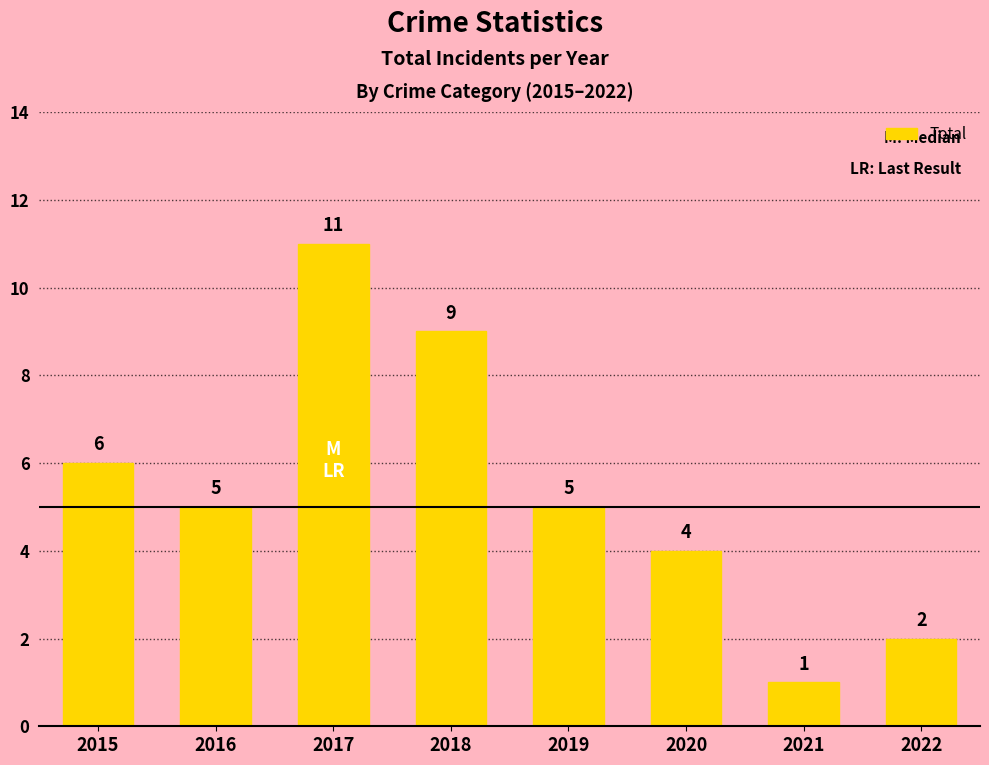

Count the number of categories in the chart.

8